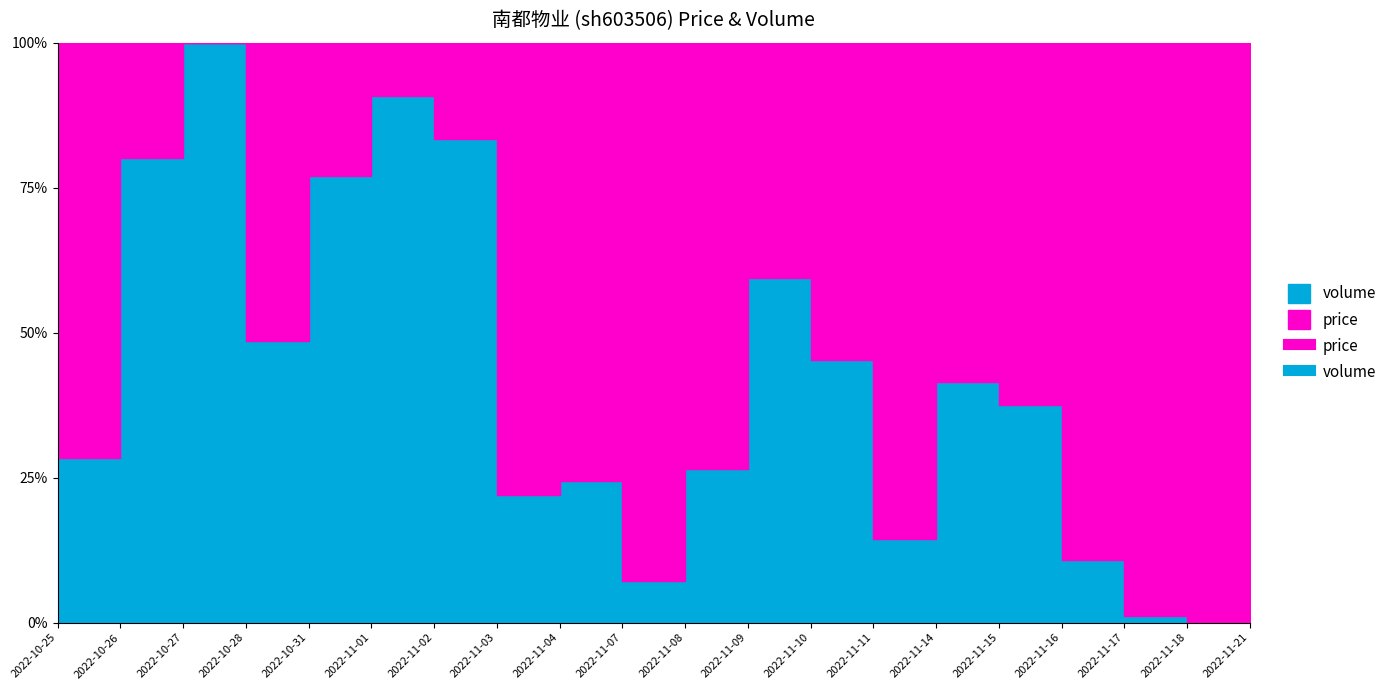

What is the spread (max minus min) of values at 2022-10-31?

45962.1